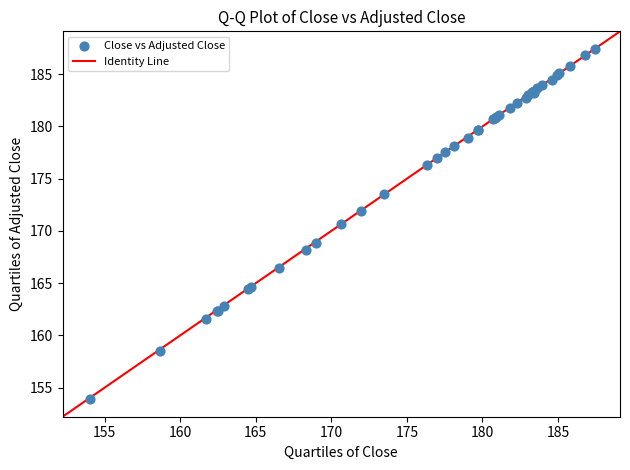

What Y value in the scatter plot is closest to 170?

170.6